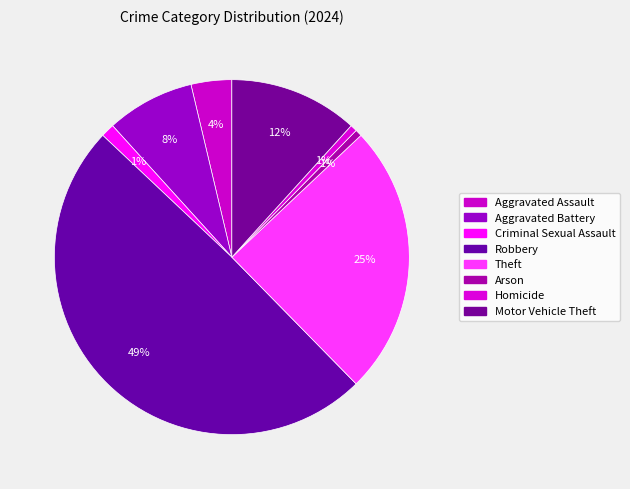

What is the smallest slice in the pie chart?

Arson